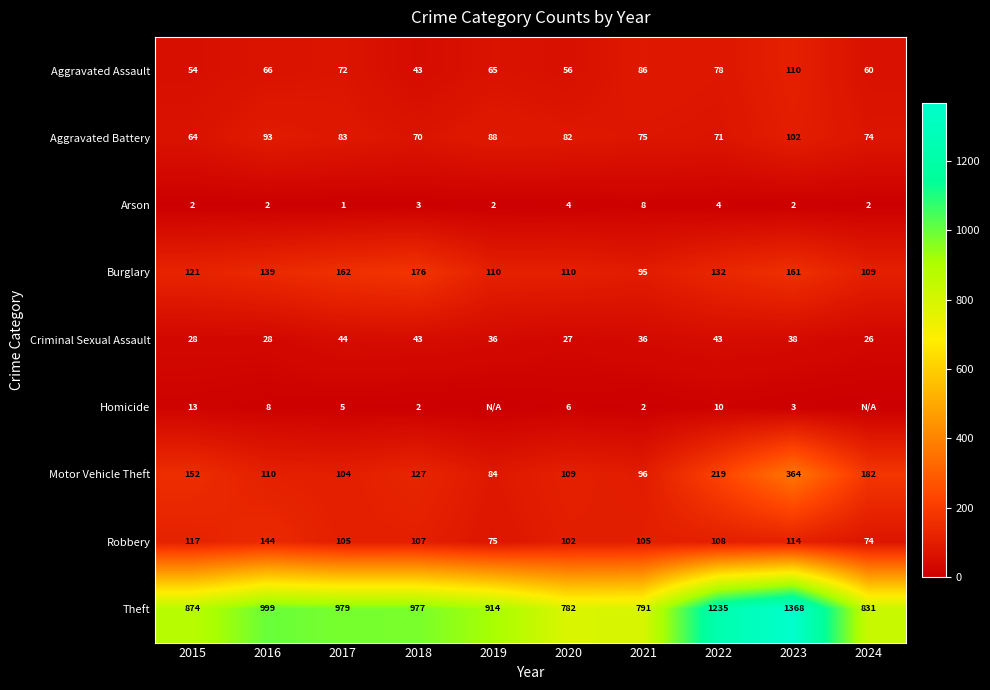

At which category is the sum across all series the highest?

2023